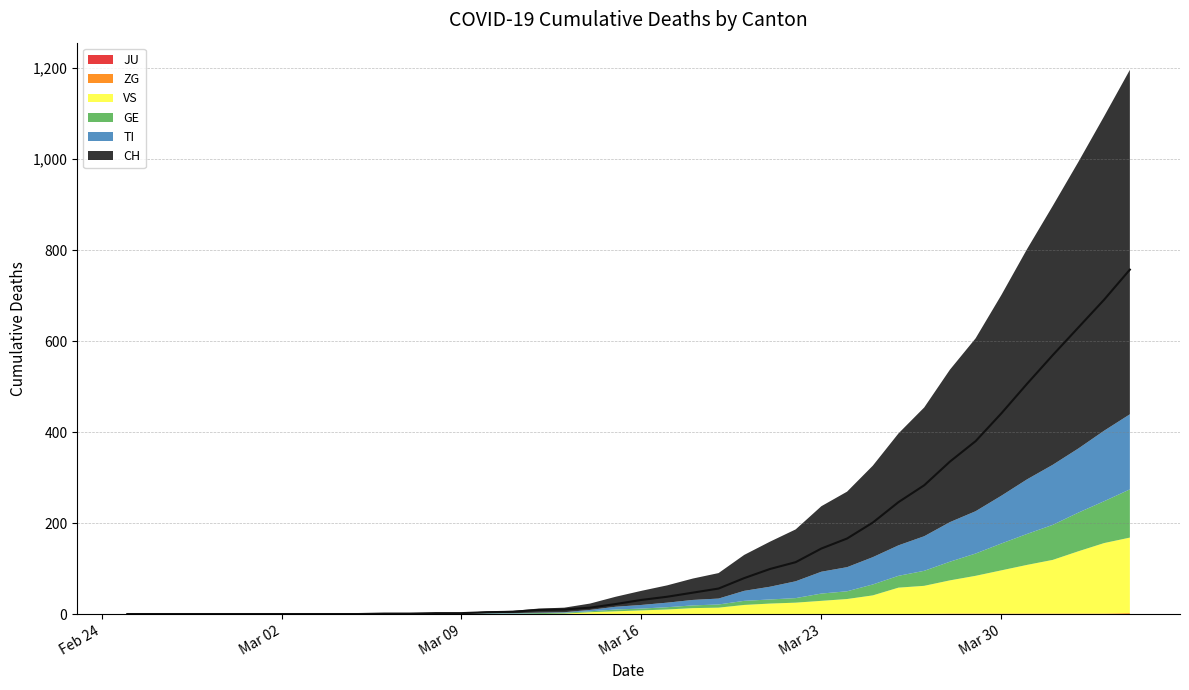

What is the difference between the VS values at 2020-02-25 and 2020-03-25?

41